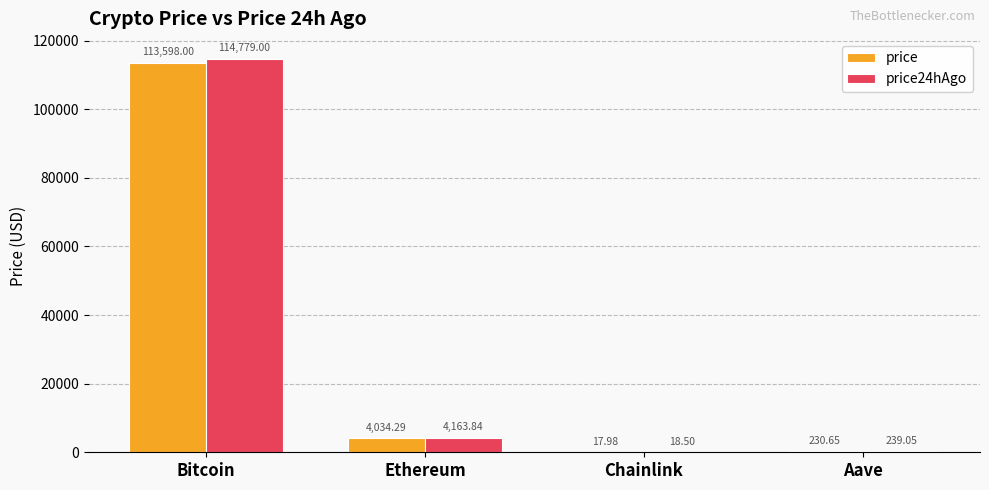

Count the number of categories in the chart.

4